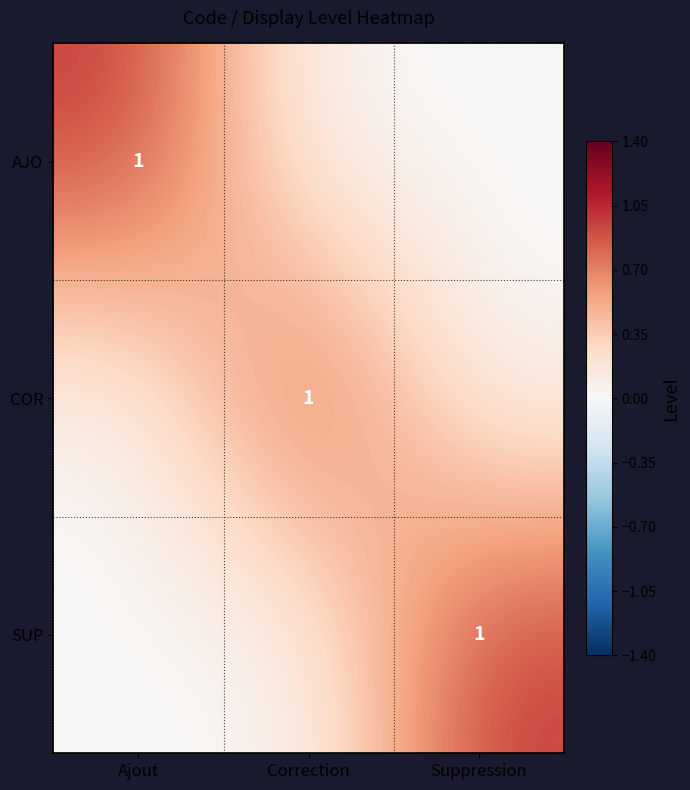

Which has a higher value, Ajout or Correction?

Ajout